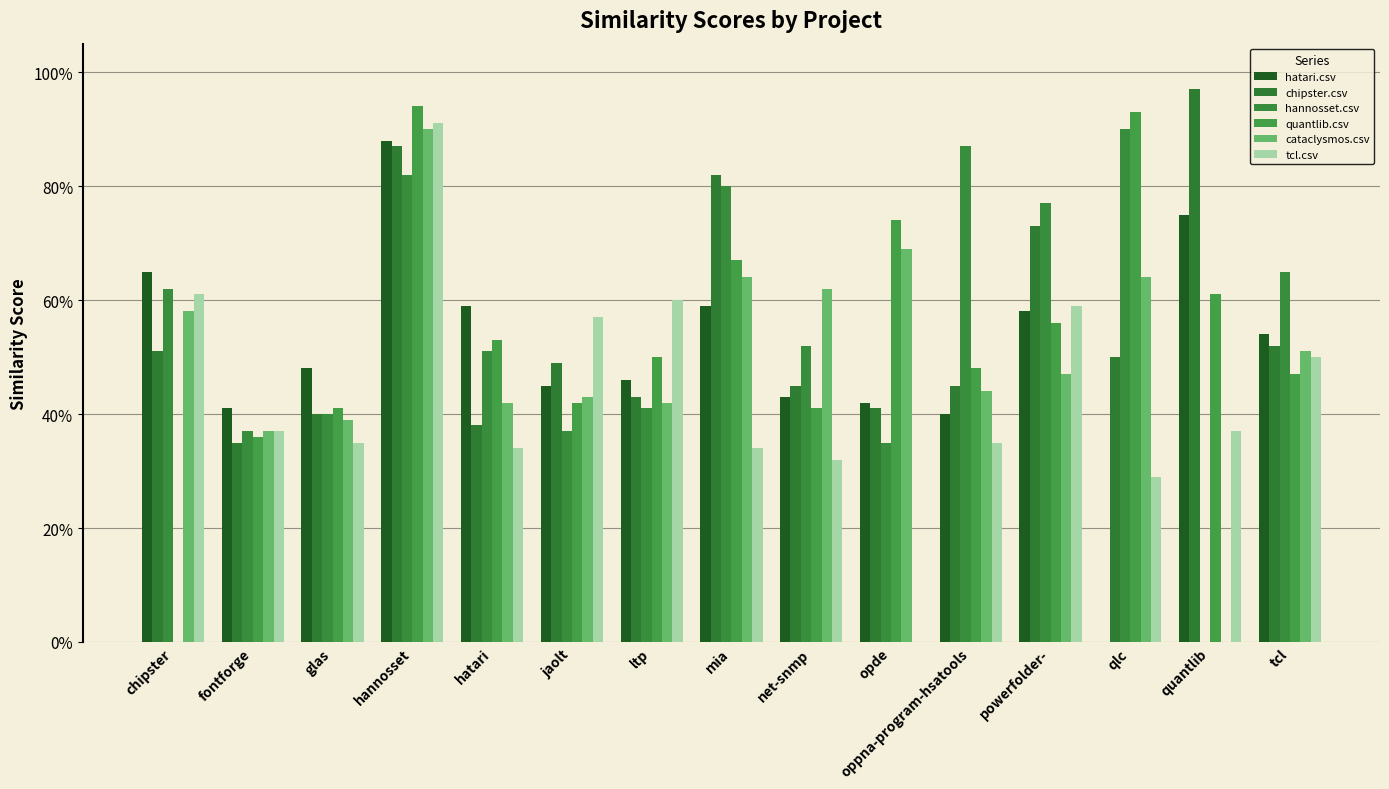

Which has a higher value, powerfolder- or ltp?

powerfolder-